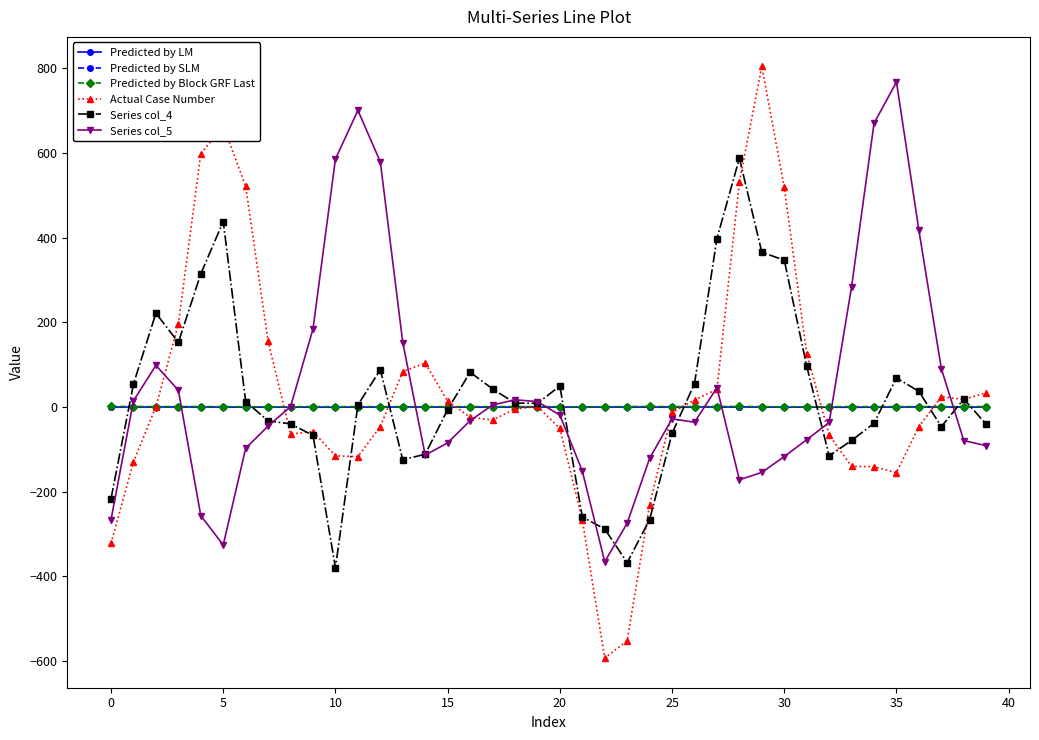

What is the highest value of the Series col_4 series?

587.6